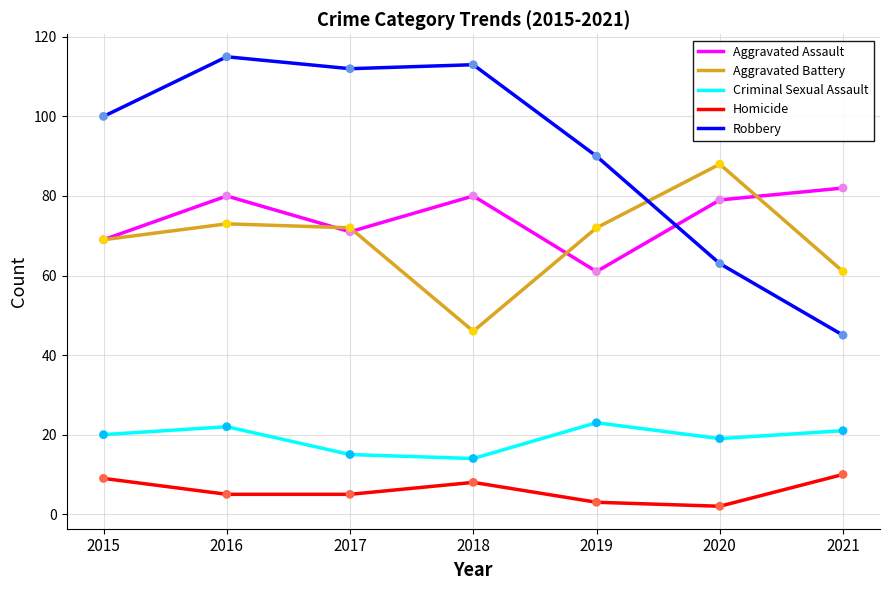

What is the total value across all series at 2015?

267